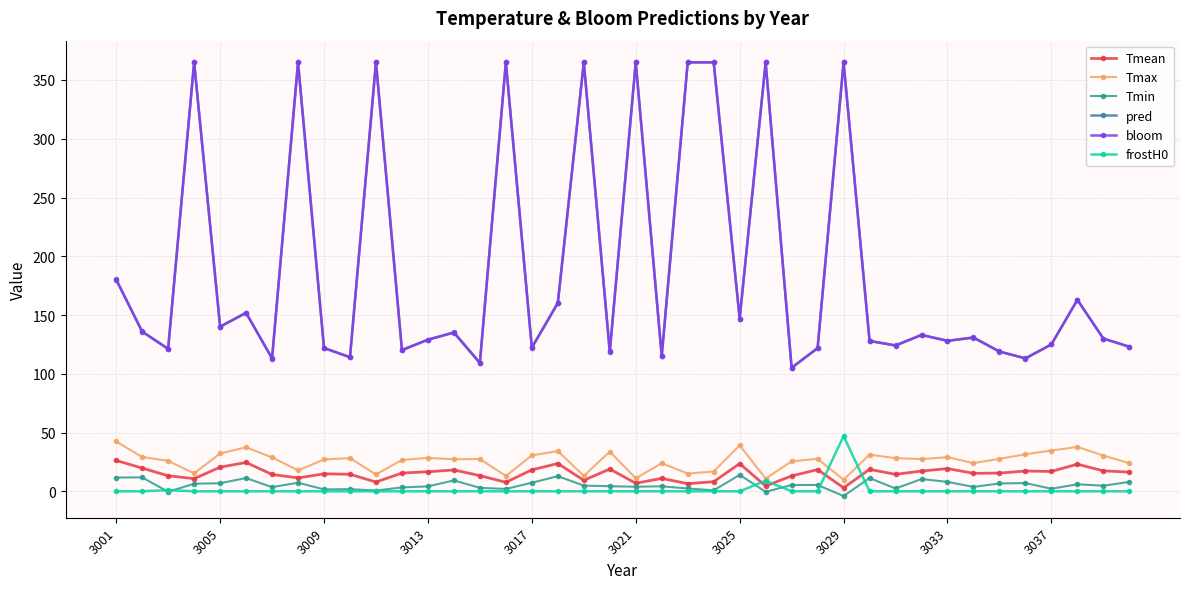

Which series has the widest spread of values?

bloom